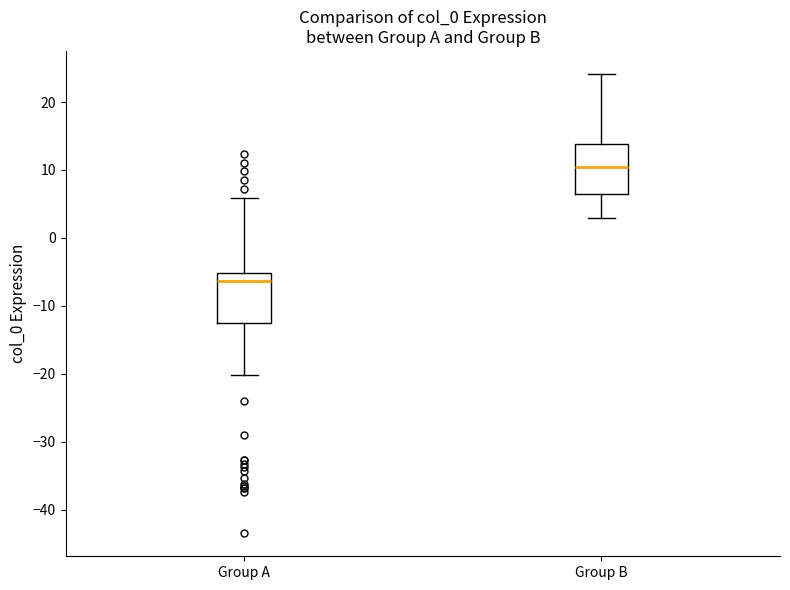

Reading left to right, read every box against the y-axis: the position of its median line, the range the box covers, and the ends of its whiskers. The values are not printed on the chart, so give them approximately, as read against the axis.

Group A: median -6, box -12 to -5, whiskers -20 to 6
Group B: median 10, box 6 to 14, whiskers 3 to 24